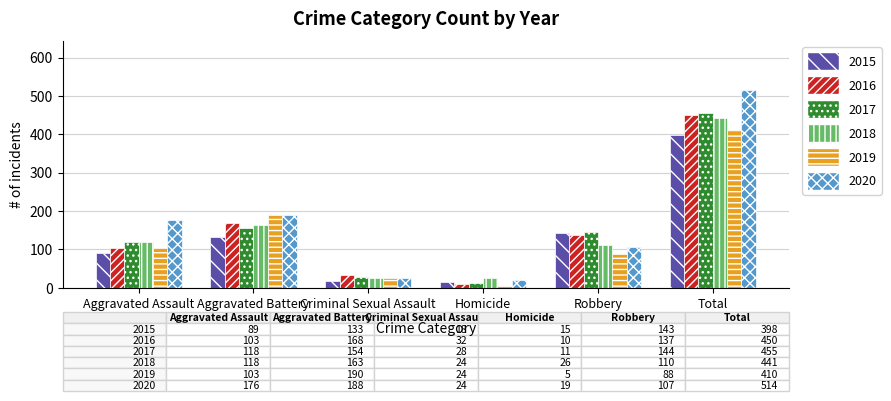

Rank the categories by 2016 value from lowest to highest.

Homicide, Criminal Sexual Assault, Aggravated Assault, Robbery, Aggravated Battery, Total